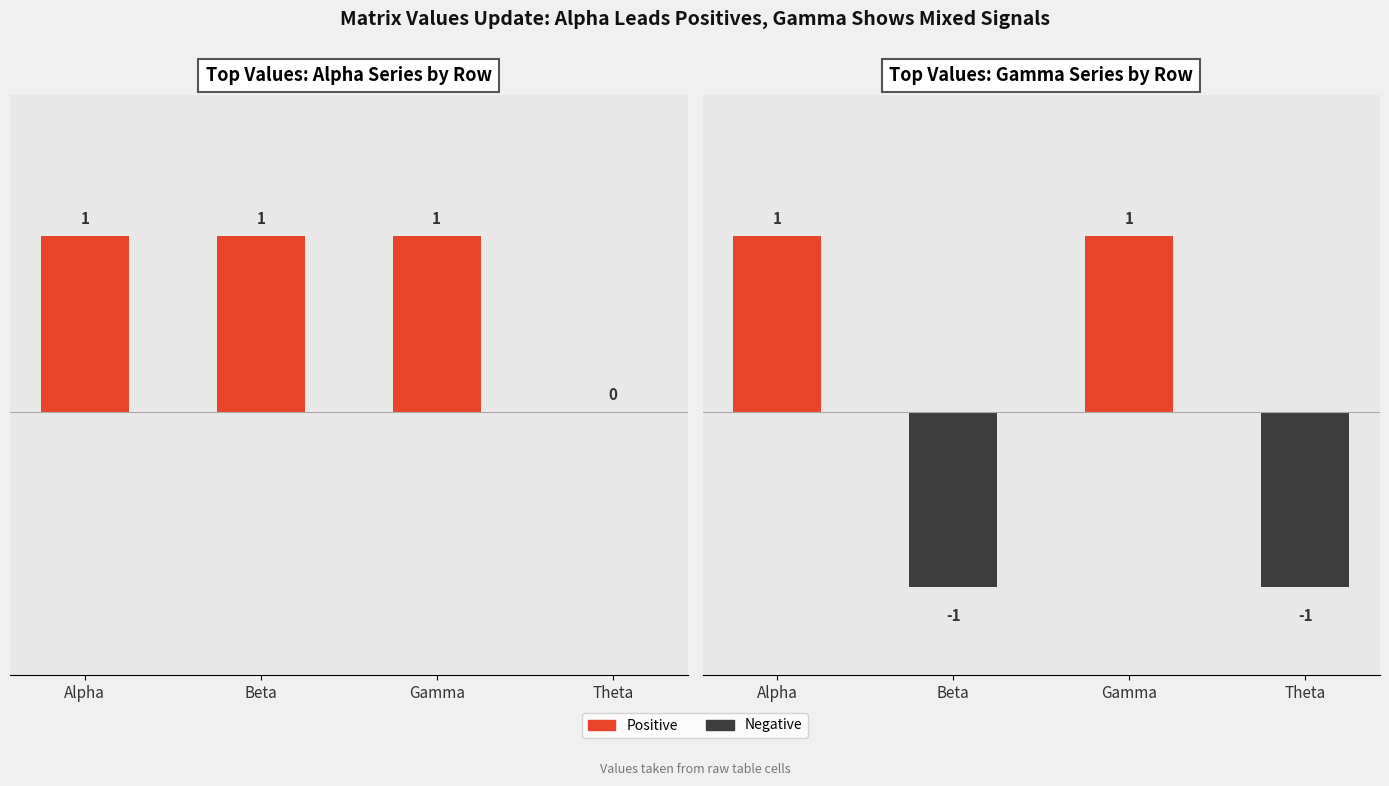

What is the sum of the Alpha values at Beta and Gamma?

2